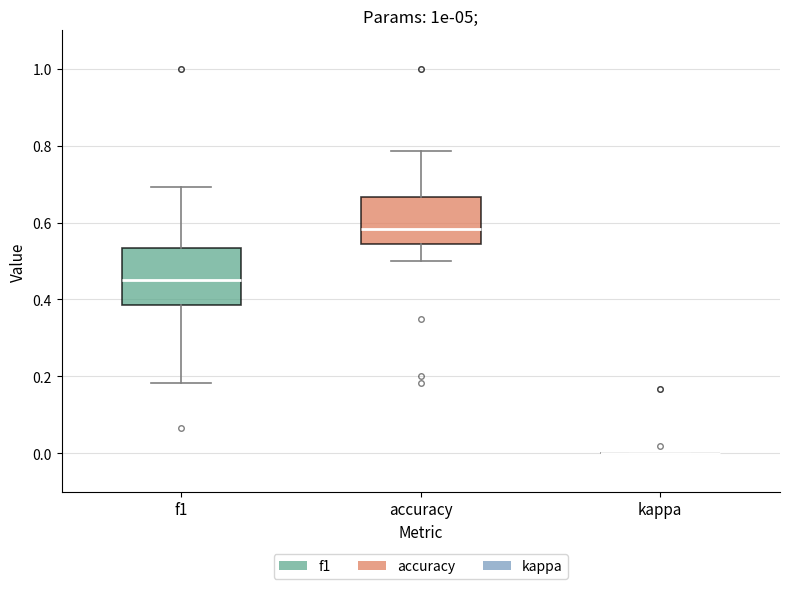

Reading left to right, transcribe this box plot: for each box, give where its median line is, the range the box spans, and where its two whiskers end, as read against the y-axis. The values are not printed on the chart, so give them approximately, as read against the axis.

f1: median 0.46, box 0.38 to 0.54, whiskers 0.18 to 0.70
accuracy: median 0.58, box 0.54 to 0.66, whiskers 0.50 to 0.78
kappa: box collapsed to a line at 0.00, whiskers 0.00 to 0.00